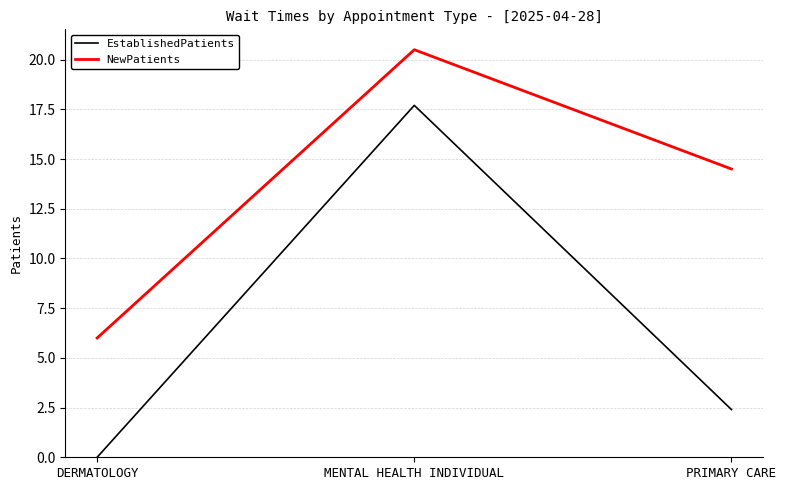

Does the chart have visible grid lines?

Yes